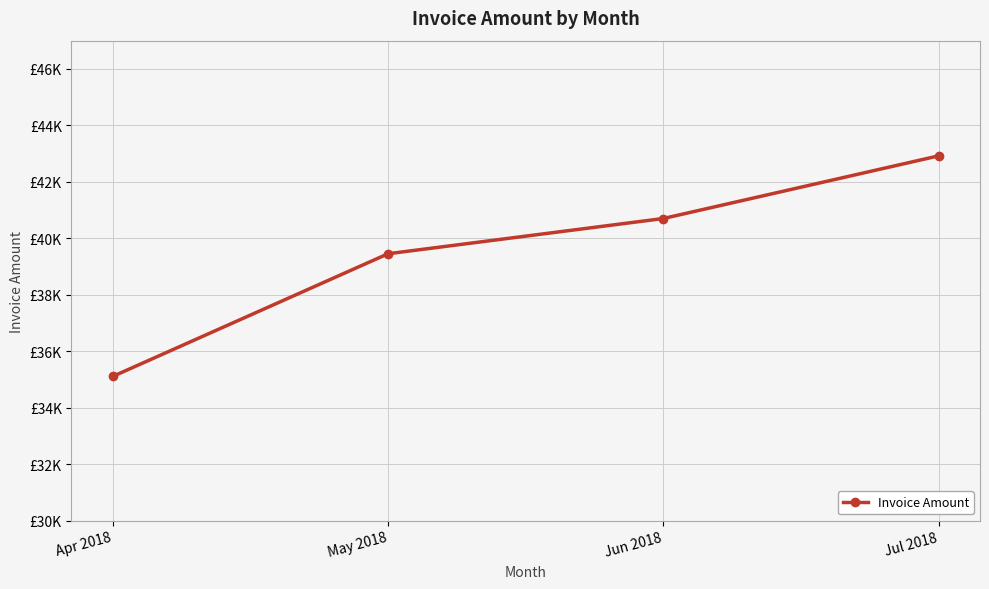

What is the difference between the maximum and minimum values?

7815.0